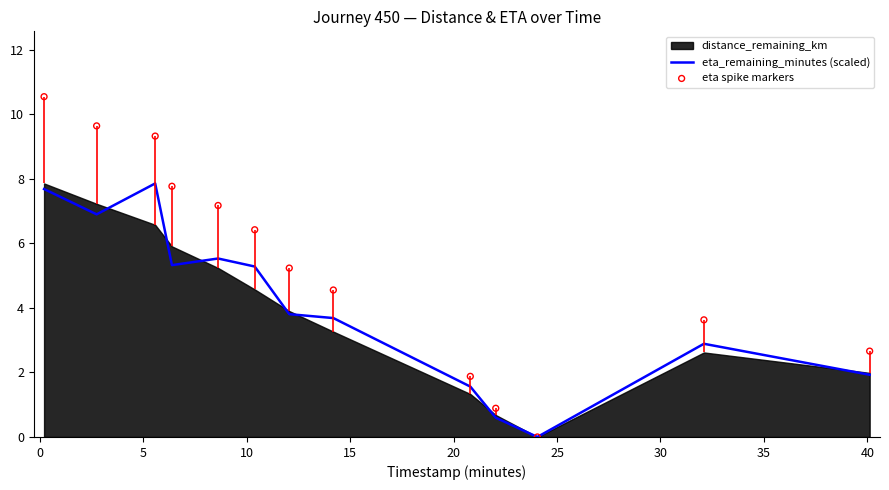

Which series reaches the maximum Y coordinate?

eta spike markers